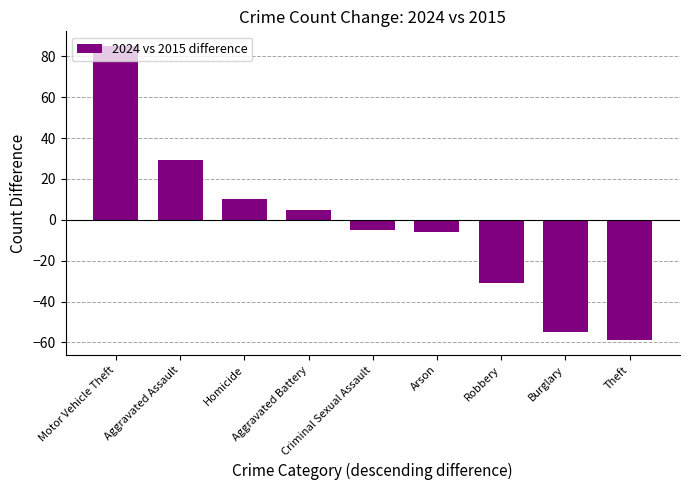

What is the label of the 2nd bar from the left?

Aggravated Assault